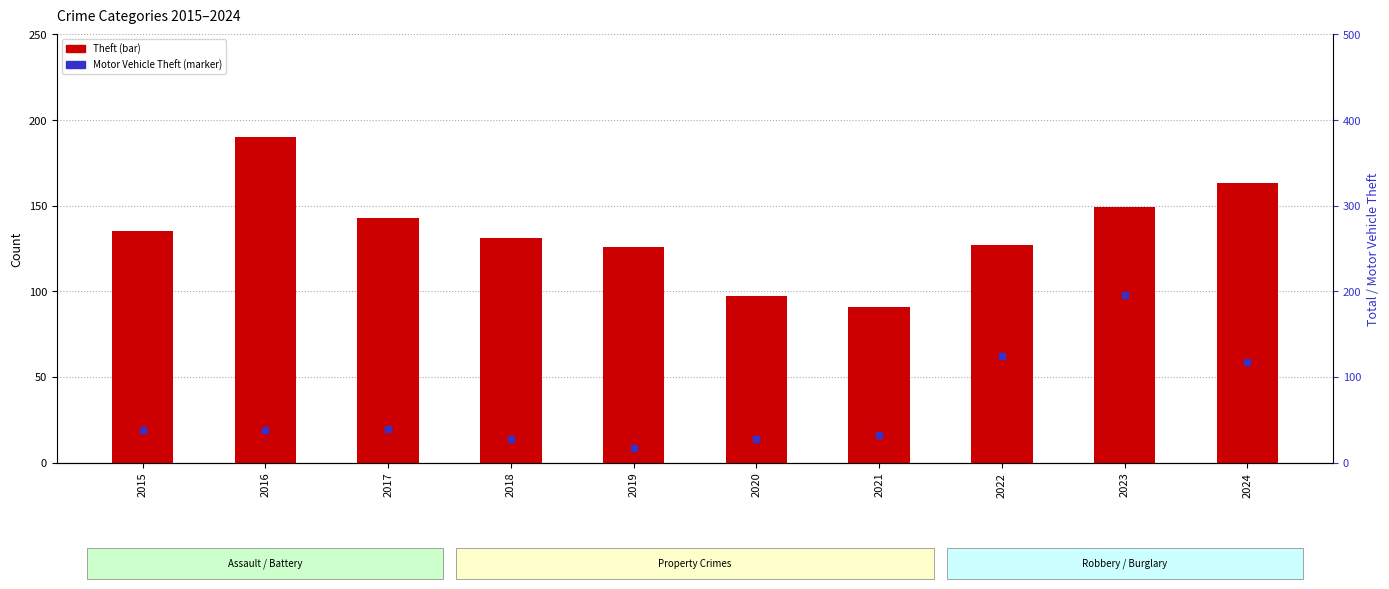

What is the total value across all series at 2019?

143